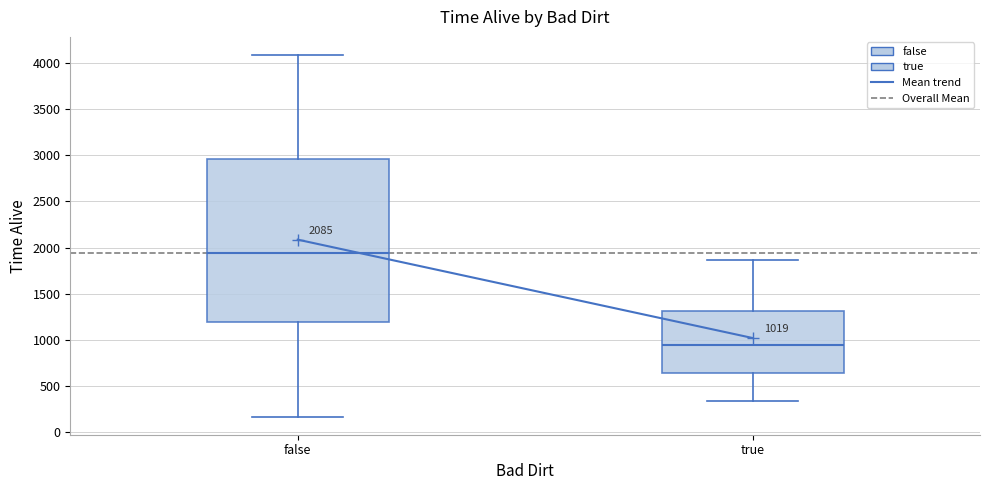

Comparing the boxes themselves (not the whiskers), which one is the tallest?

false